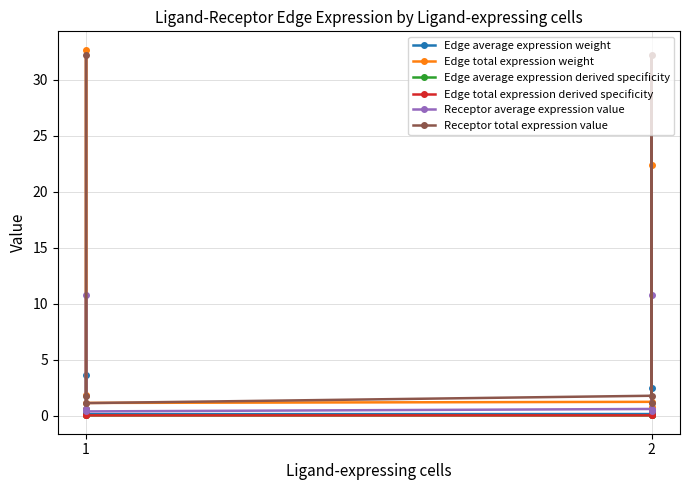

Which series has the largest range (max minus min)?

Edge total expression weight